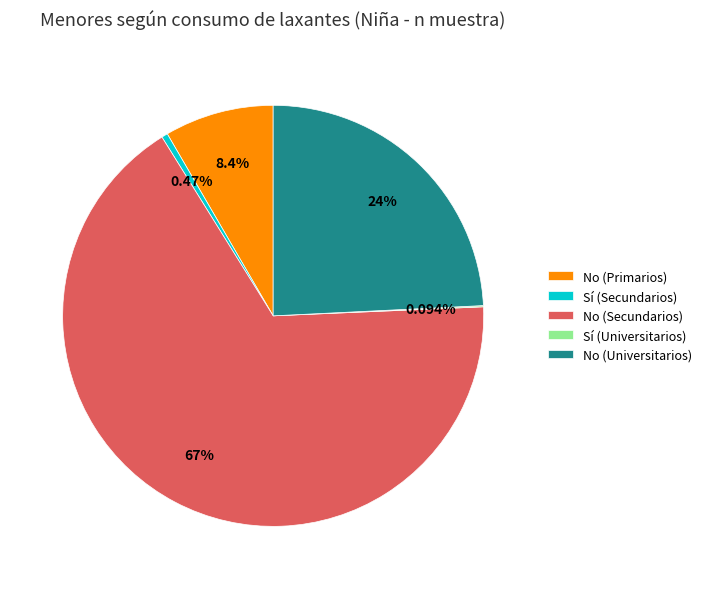

What is the largest slice in the pie chart?

No (Secundarios)